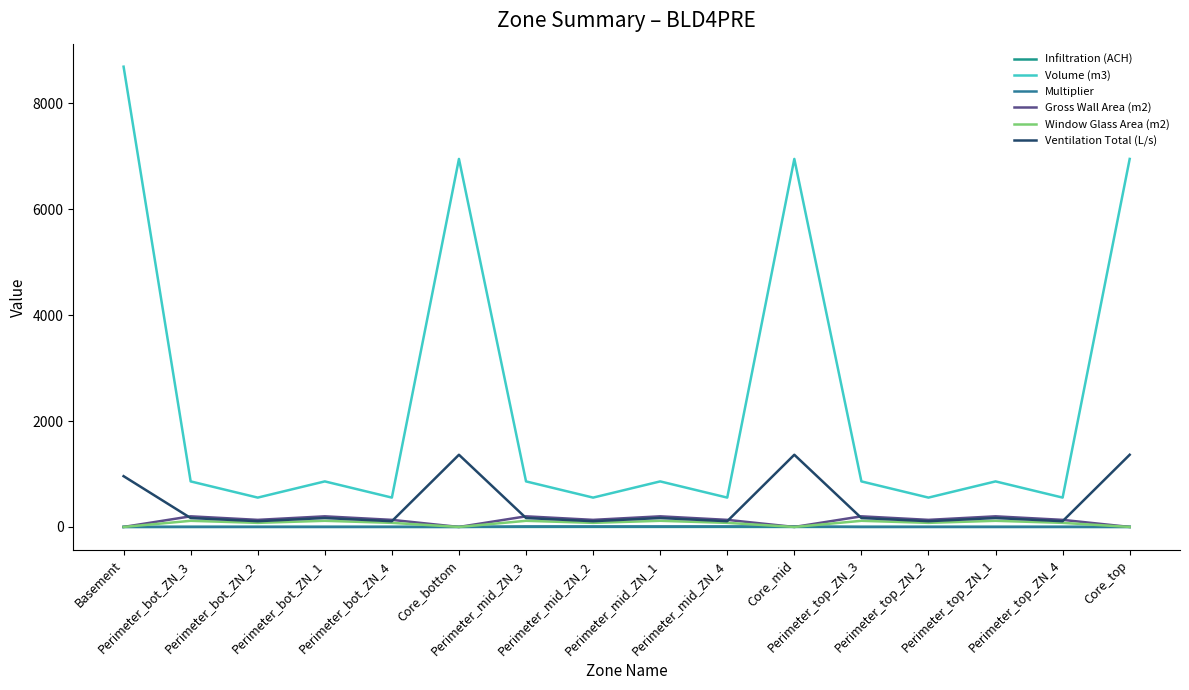

Is this an area chart (filled region under the line)?

No